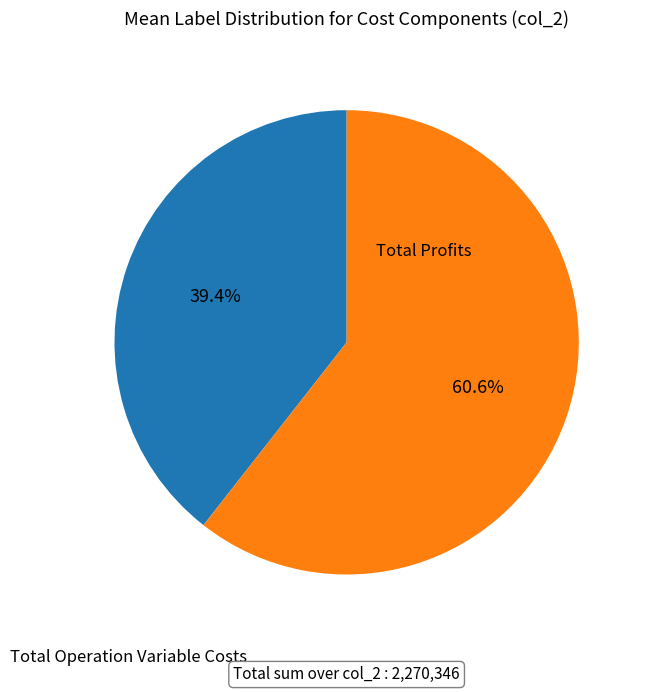

Does any single category account for the majority?

Yes